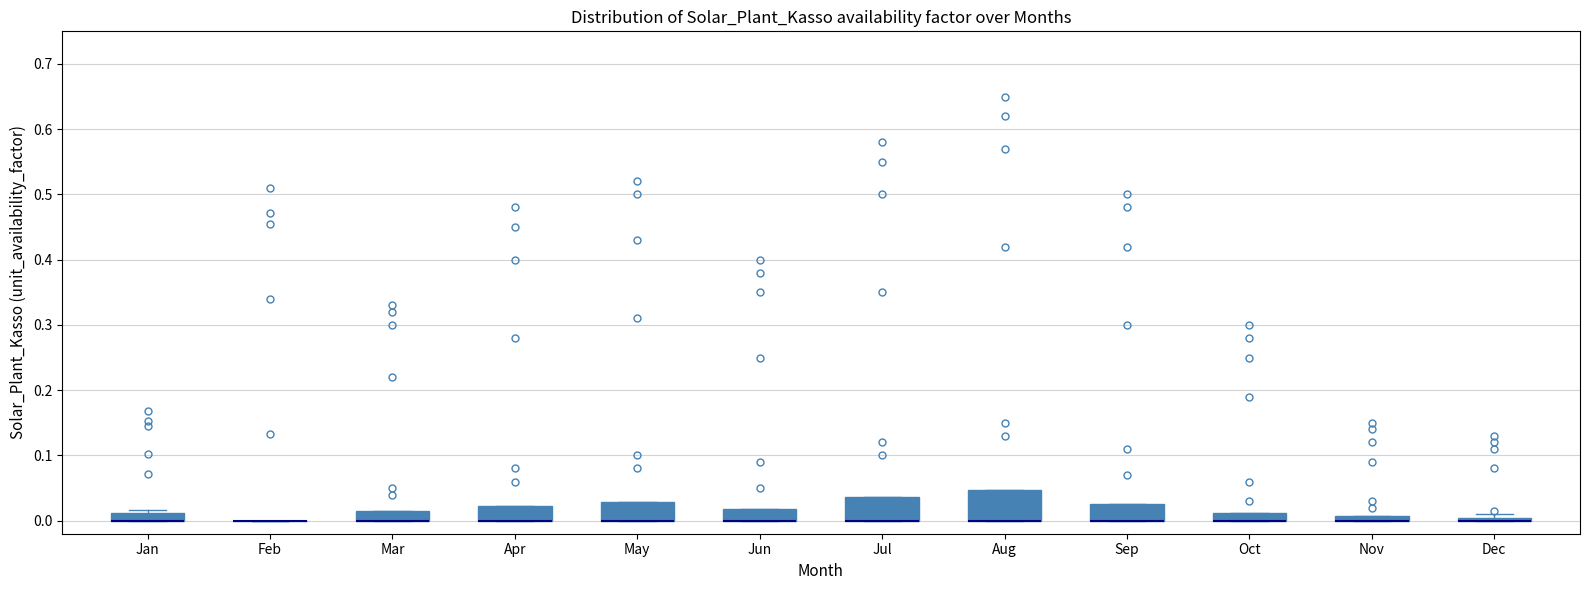

Comparing the boxes themselves (not the whiskers), which one is the tallest?

Aug